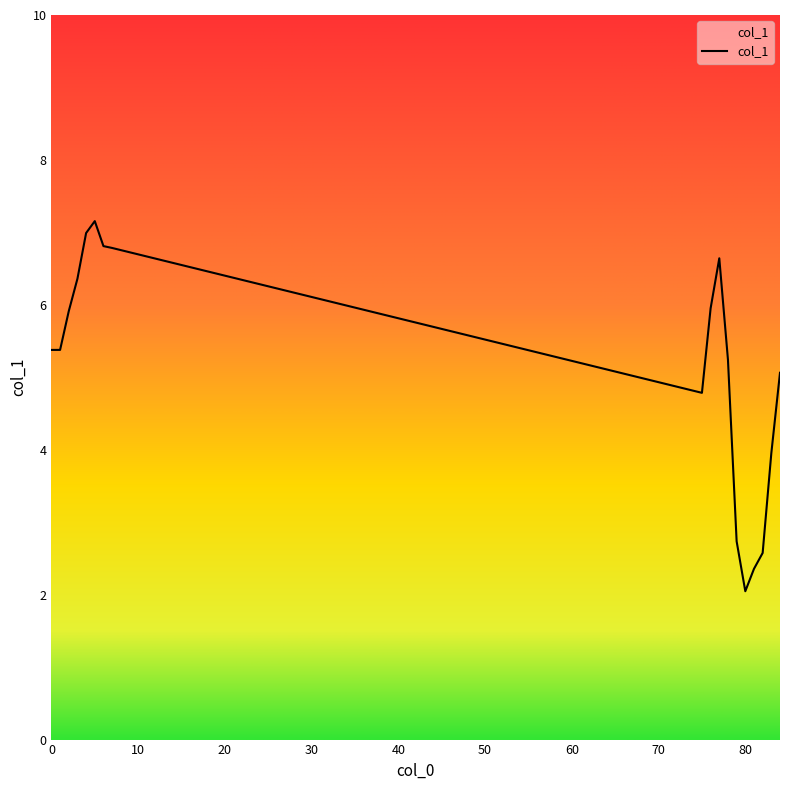

What is the maximum value shown in the chart?

7.2